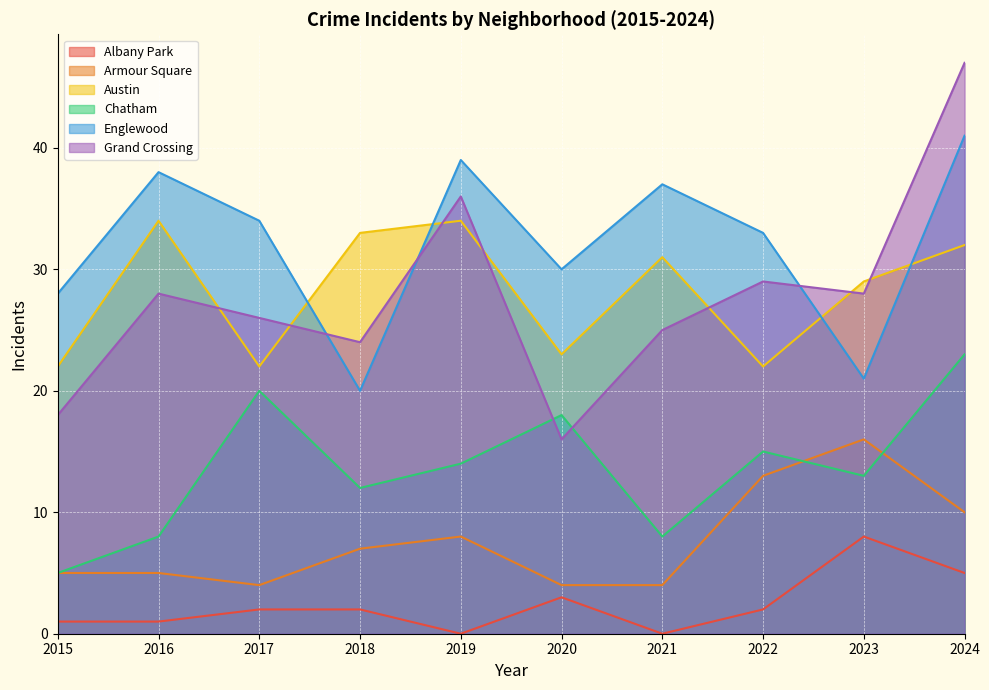

What is the difference between the highest and lowest values at 2018?

31